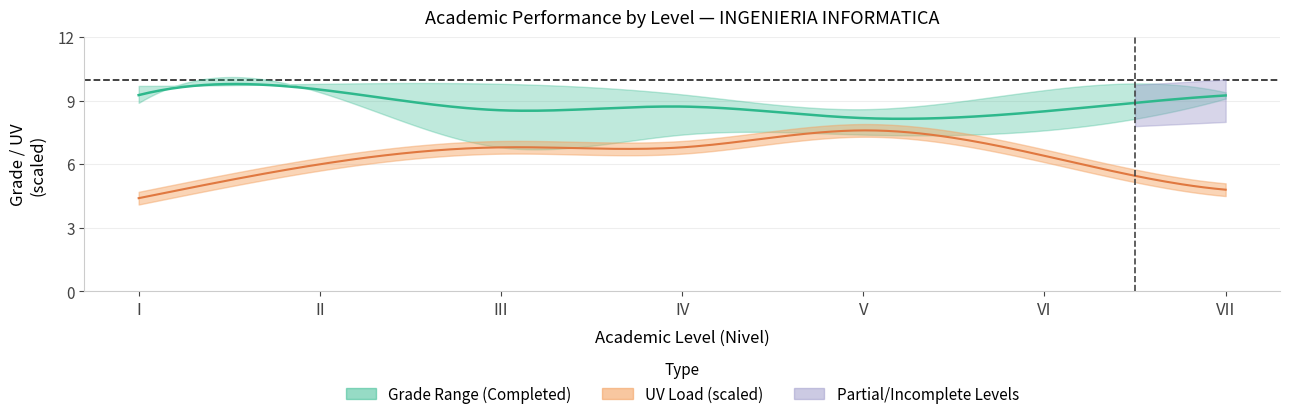

True or false: nota and uv_completed intersect in this chart.

False